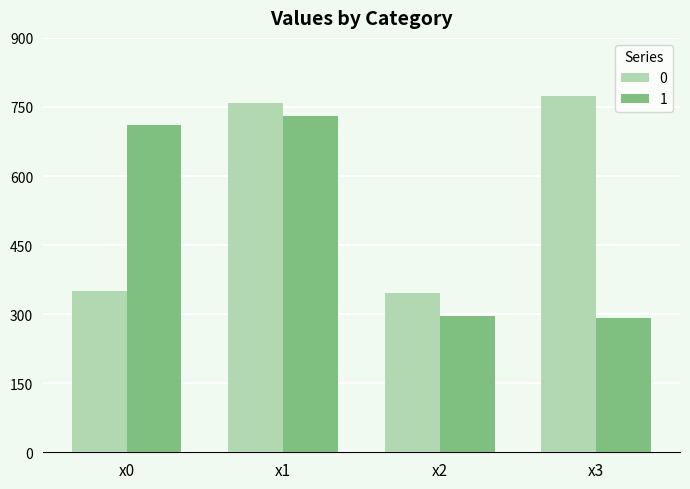

True or false: 0 has a value of 291.4 at x3.

False